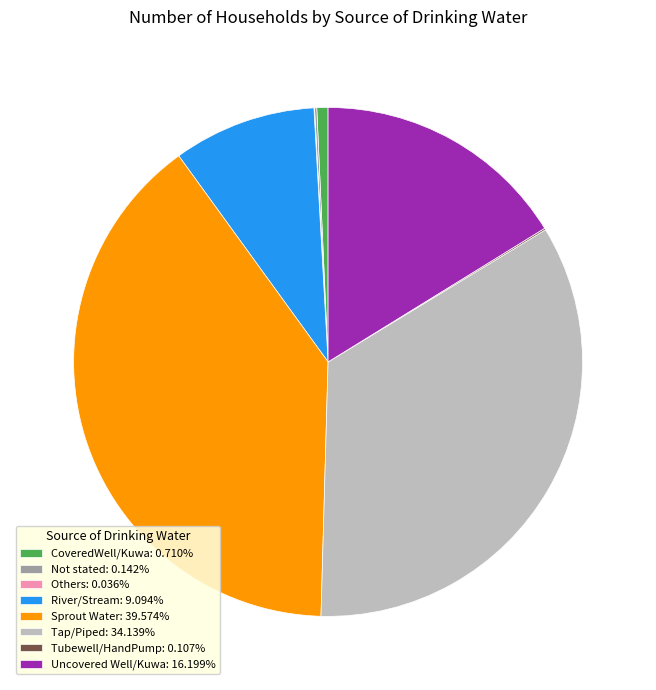

What is the ratio of the value at Tap/Piped: 34.139% to the value at River/Stream: 9.094%?

3.8